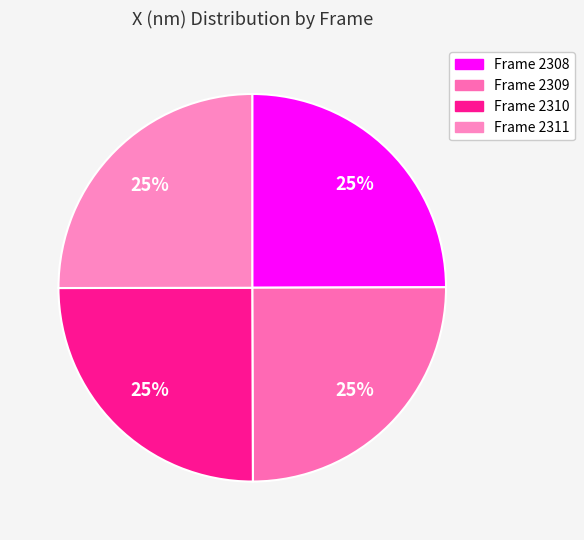

To the nearest percent, what percentage of the pie is Frame 2308?

25%